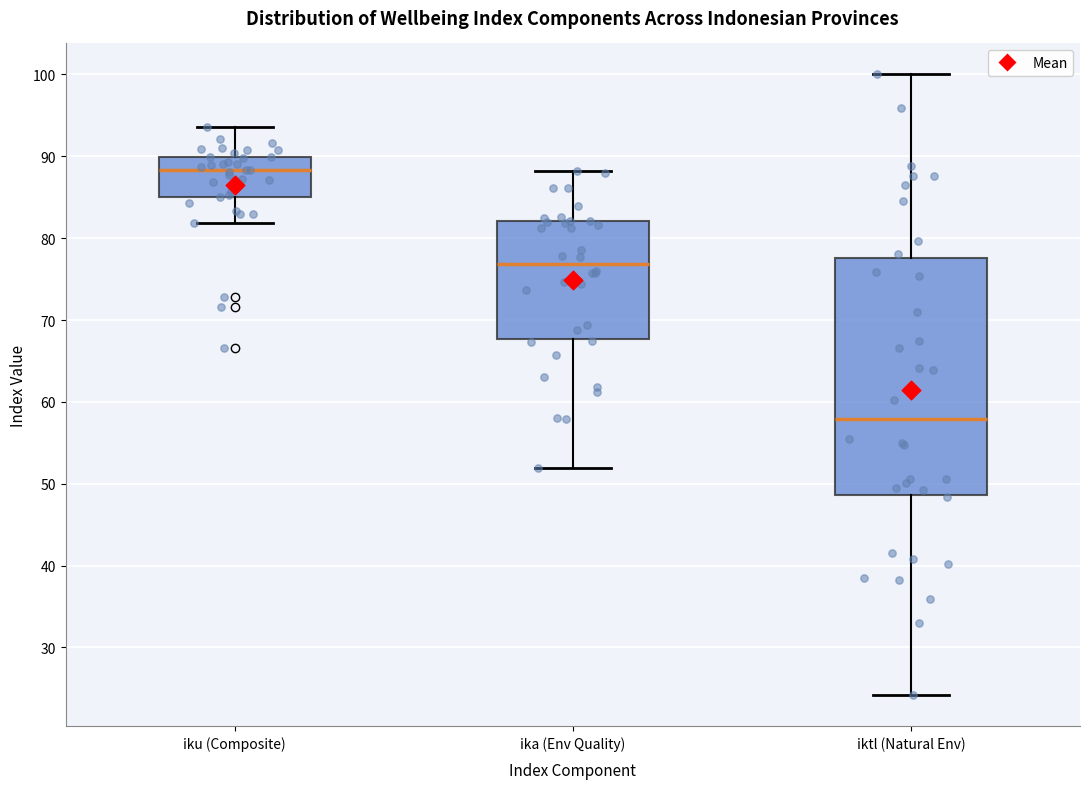

Which box is the tallest, from its lower edge to its upper edge?

iktl (Natural Env)